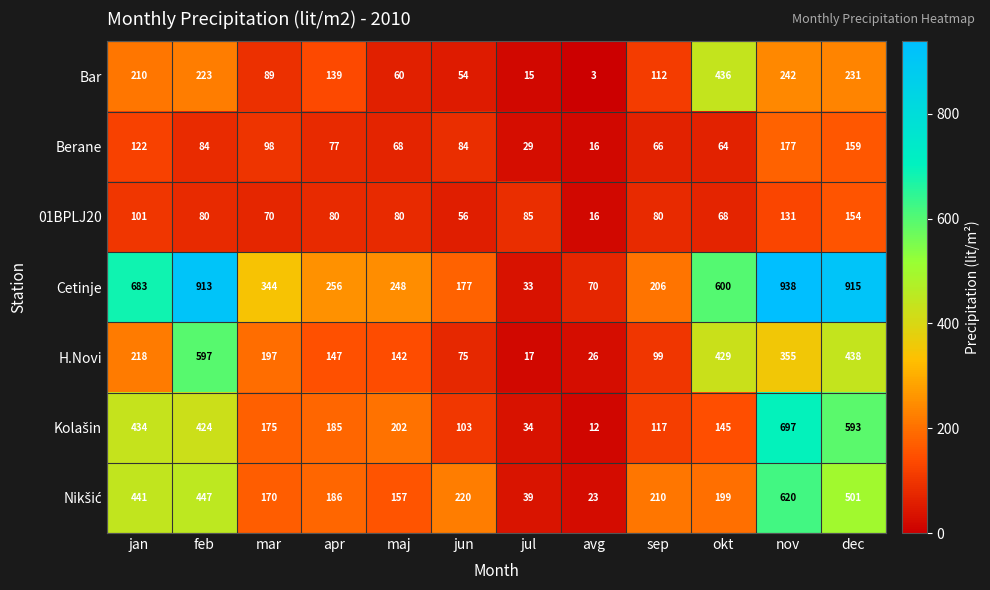

True or false: Cetinje has a value of 307 at nov.

False